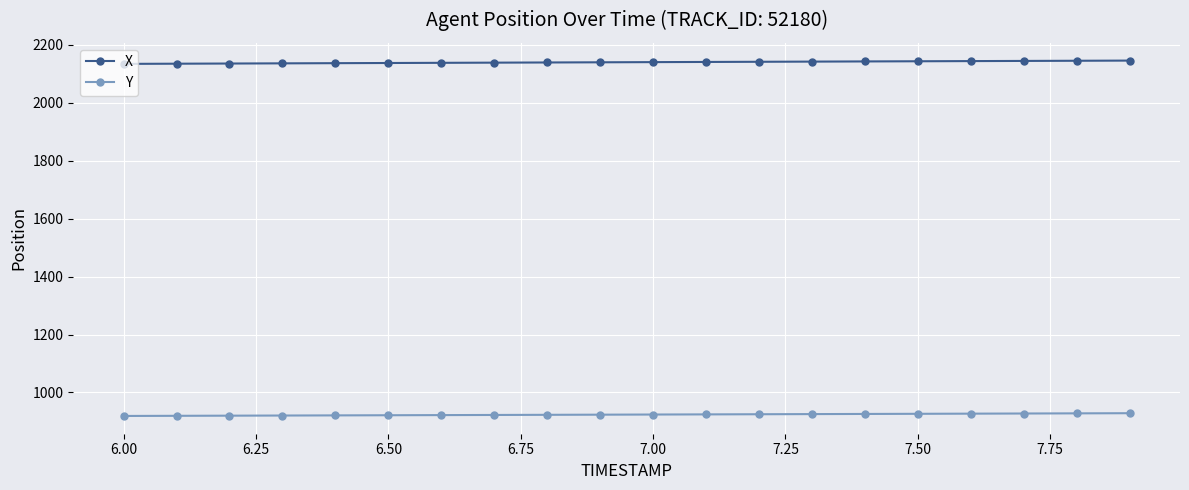

What is the highest value of the X series?

2145.6